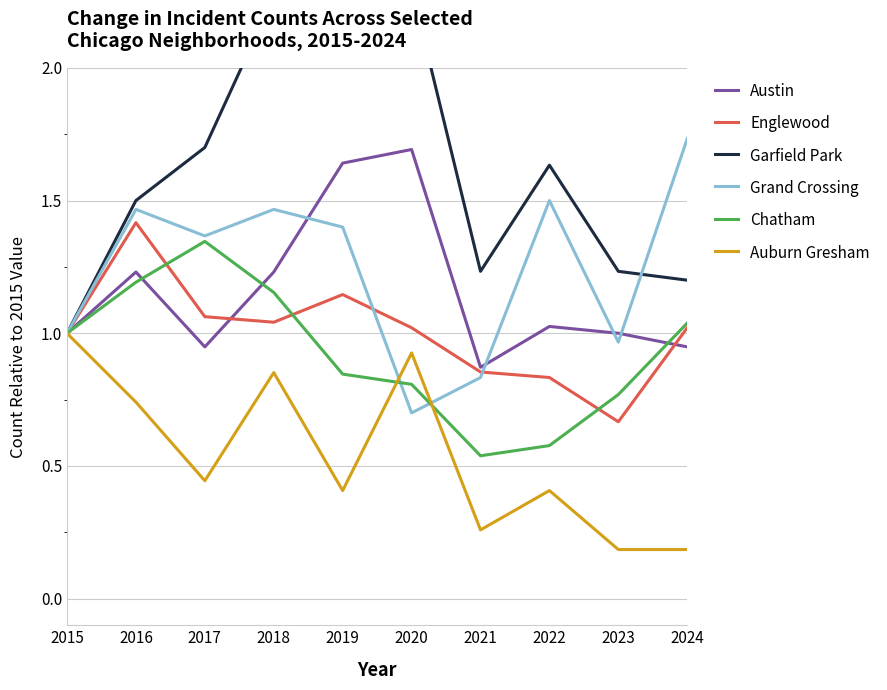

Is the value of Grand Crossing at 2017 greater than the value of Auburn Gresham at 2023?

Yes